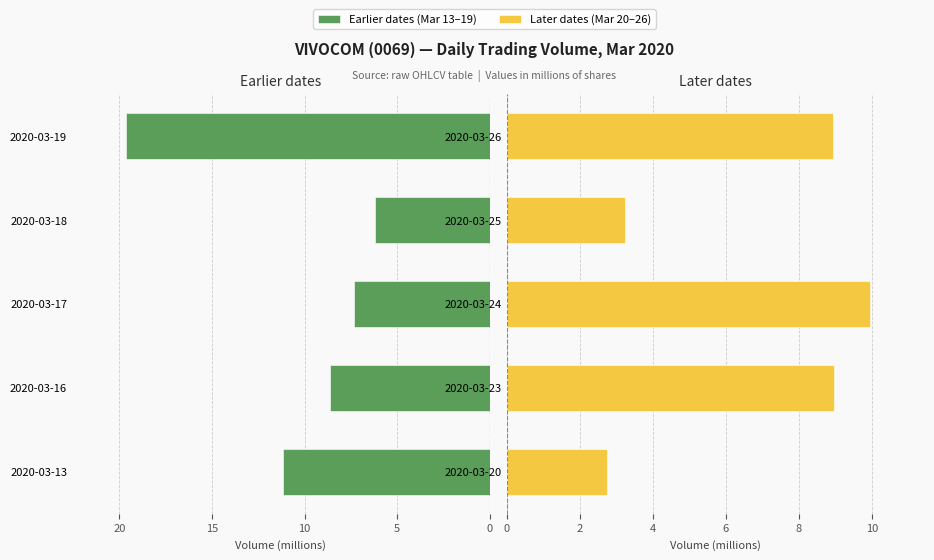

How many groups of bars are there?

5